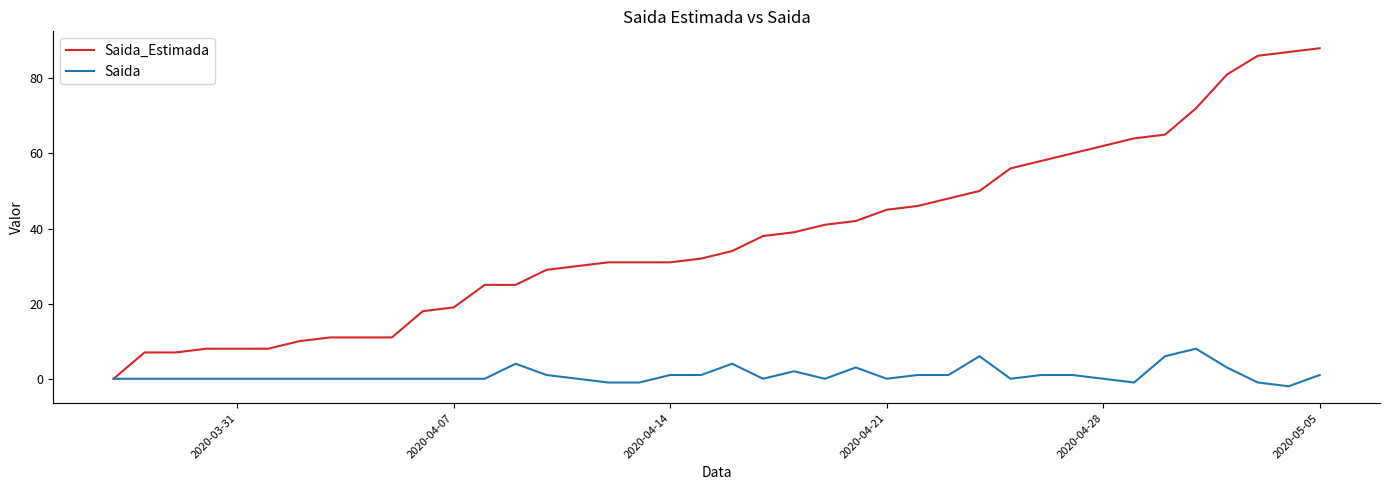

List the series in order of their overall mean, lowest first.

Saida, Saida_Estimada